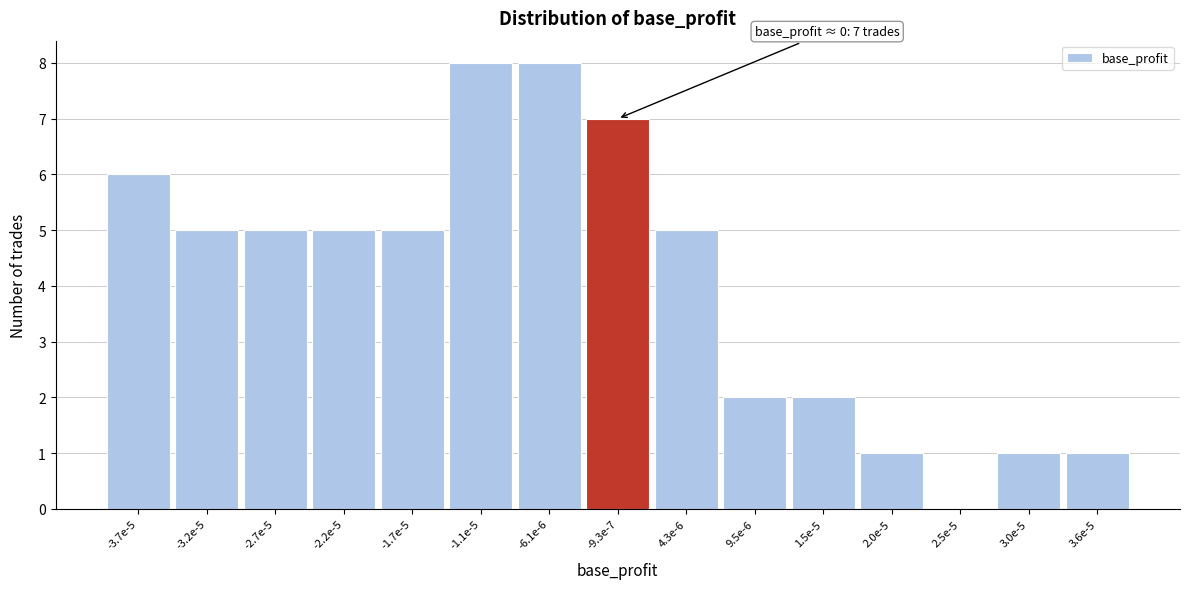

Reading right to left, extract all data points from this chart.

3.6e-5=1	3.0e-5=1	2.5e-5=0	2.0e-5=1	1.5e-5=2	9.5e-6=2	4.3e-6=5	-9.3e-7=7	-6.1e-6=8	-1.1e-5=8	-1.7e-5=5	-2.2e-5=5	-2.7e-5=5	-3.2e-5=5	-3.7e-5=6